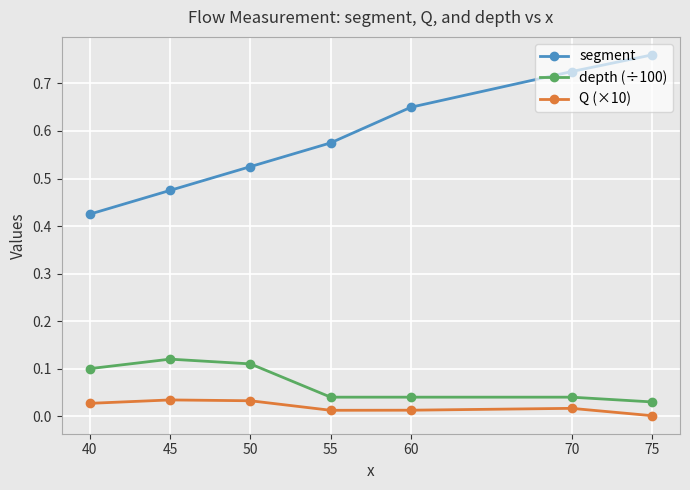

How many interior local peaks does the Q (×10) series have?

2